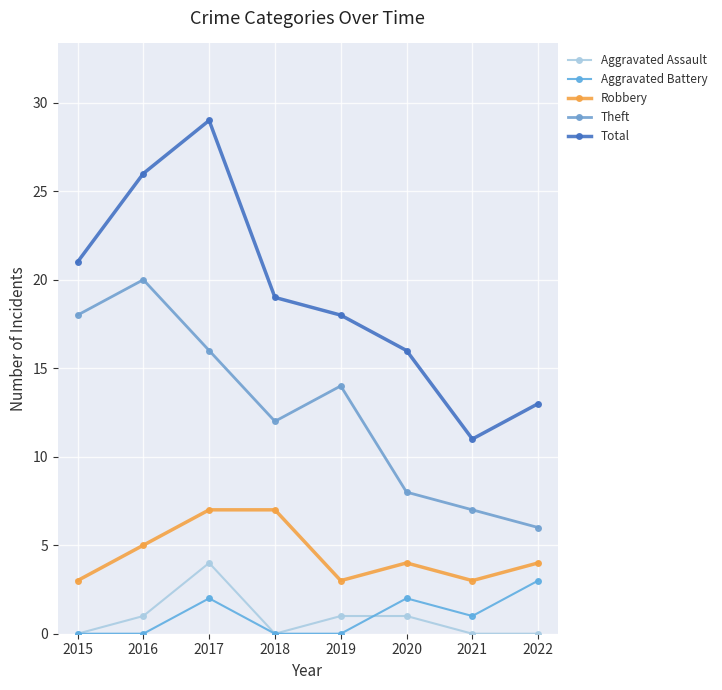

At how many categories does at least one series exceed 7?

8